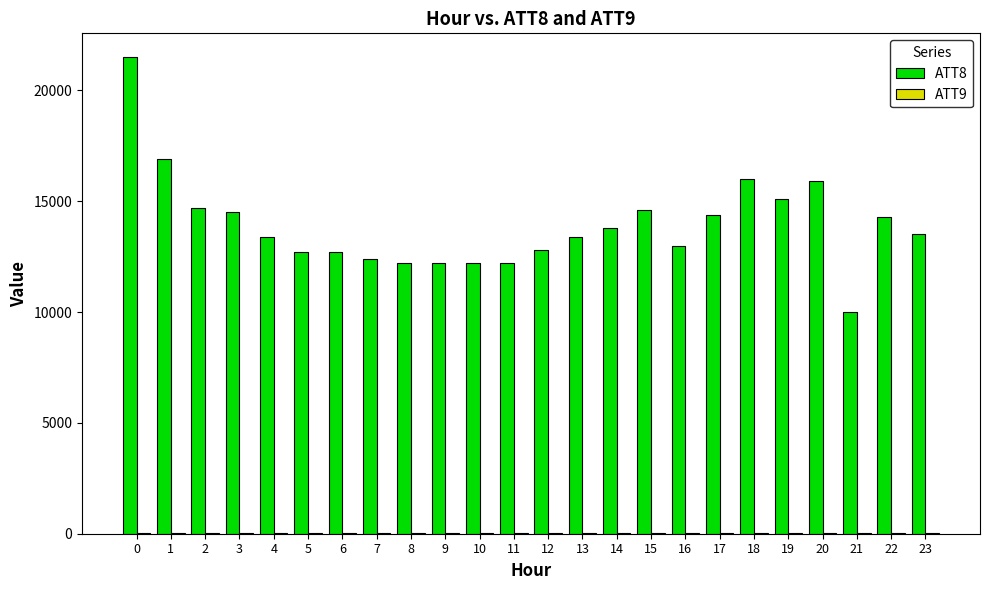

The ATT8 series shows 19916.7 at 17. True or false?

False